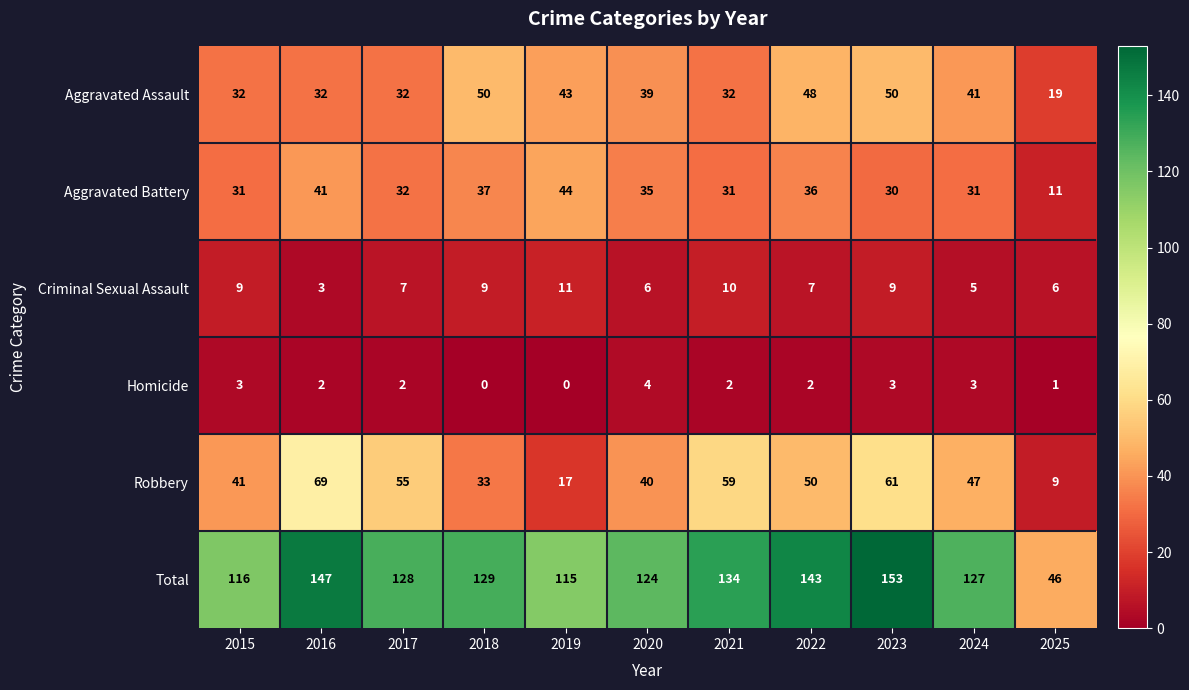

What is the spread (max minus min) of values at 2021?

132